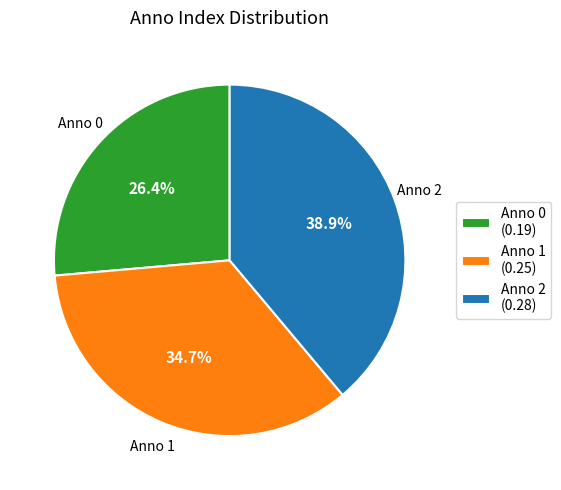

What is the smallest slice in the pie chart?

Anno 0 (0.19)